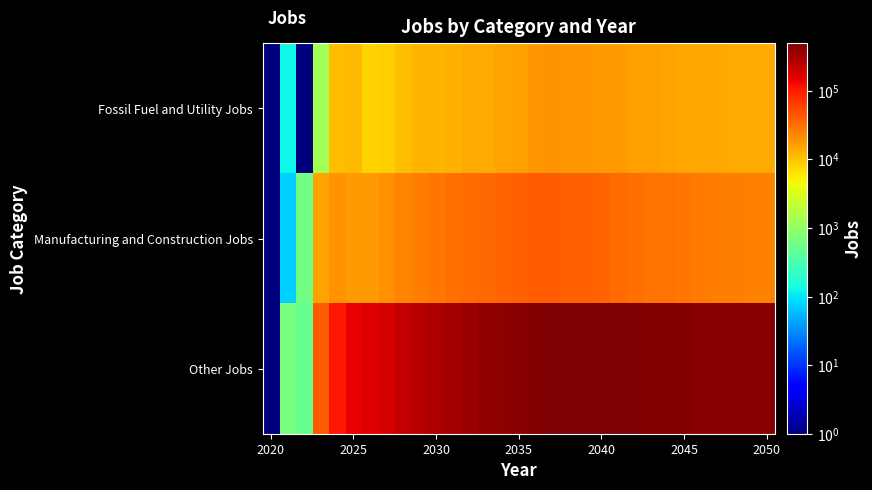

Count the number of categories in the chart.

31